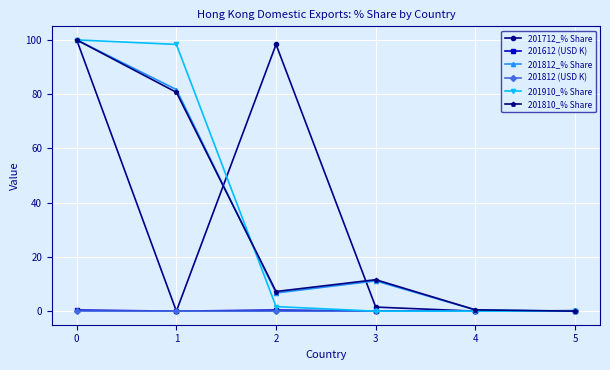

What is the spread (max minus min) of values at 2?

98.3